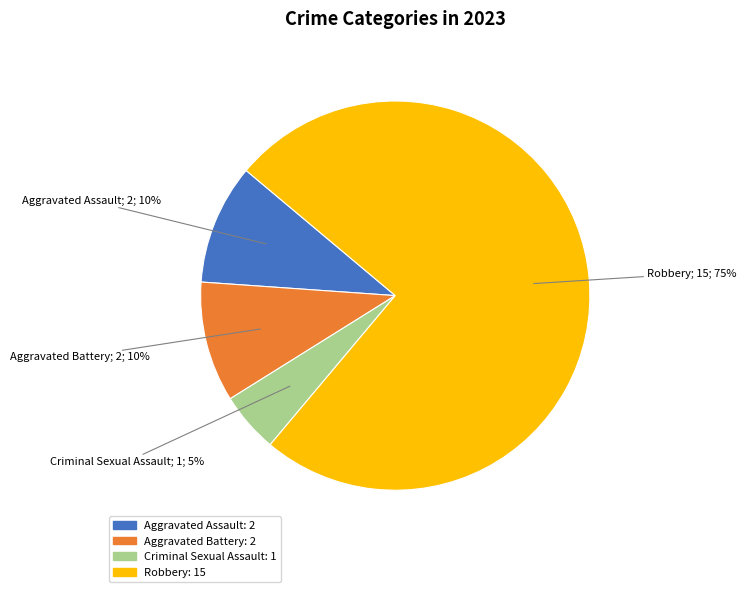

Does any single category account for the majority?

Yes